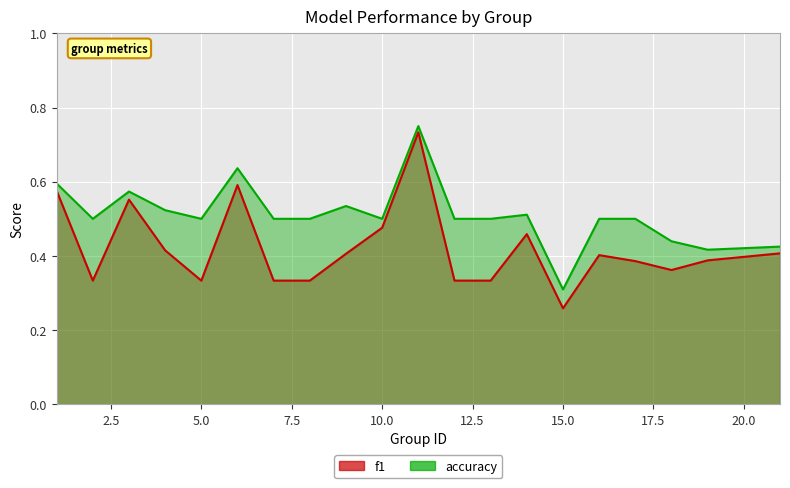

The value of f1 at 14 is 0.1. True or false?

False